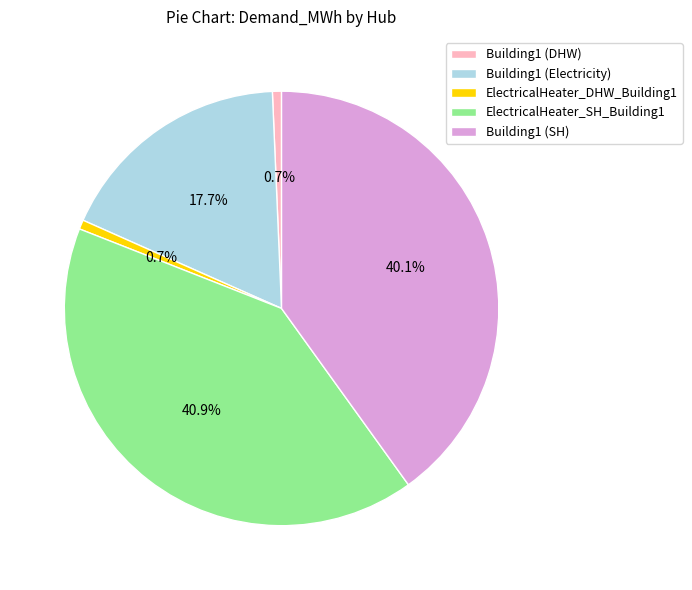

What is the largest slice in the pie chart?

ElectricalHeater_SH_Building1